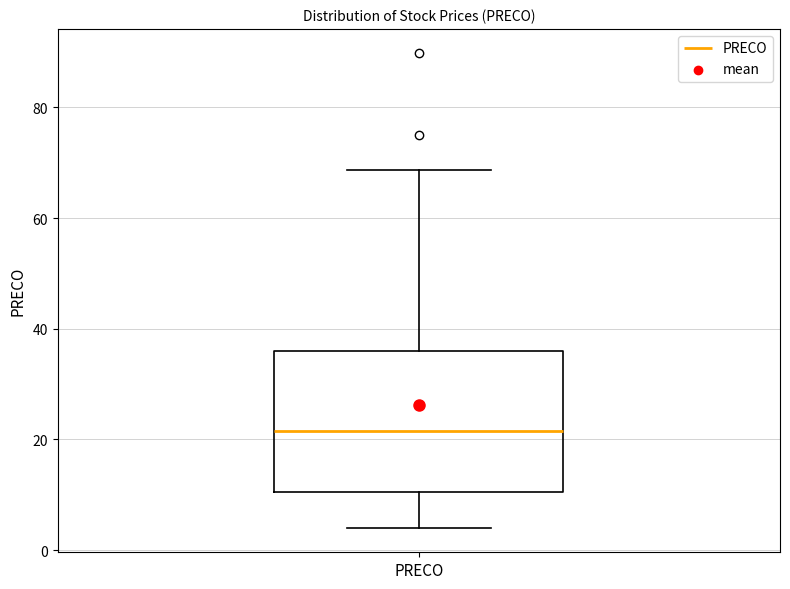

Transcribe this box plot: give where the median line is, the range the box spans, and where the two whiskers end, as read against the y-axis. The values are not printed on the chart, so give them approximately, as read against the axis.

median 22, box 10 to 36, whiskers 4 to 68